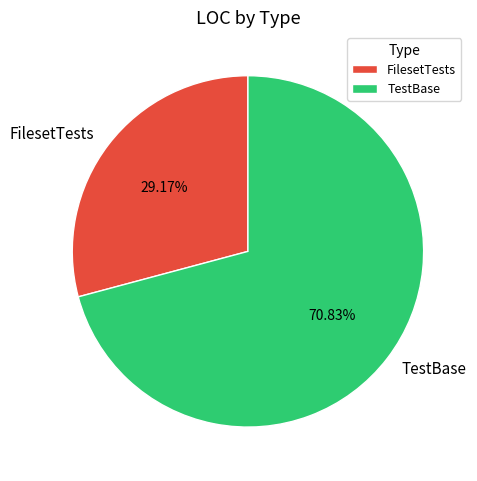

To the nearest percent, what percentage of the pie is TestBase?

71%